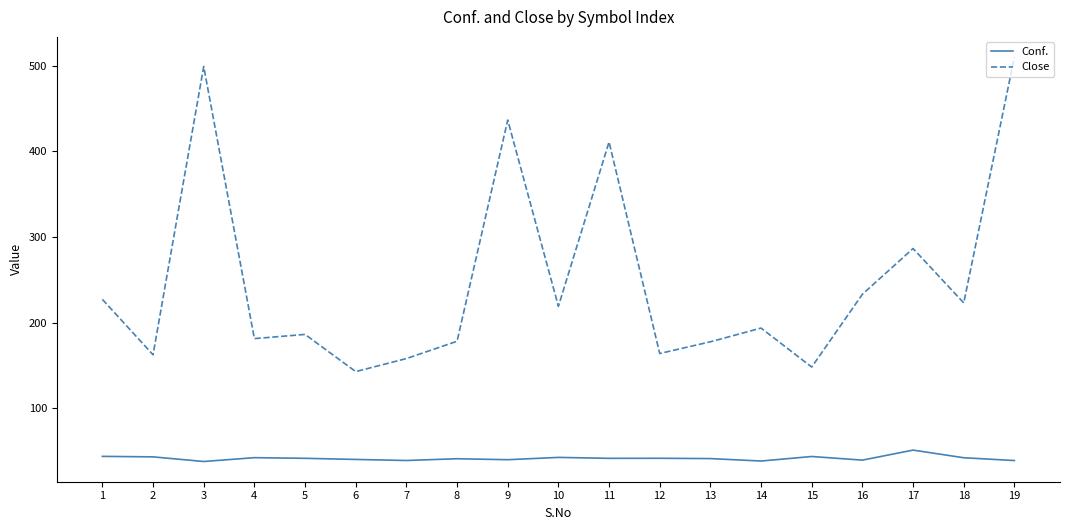

Does the chart have visible grid lines?

No